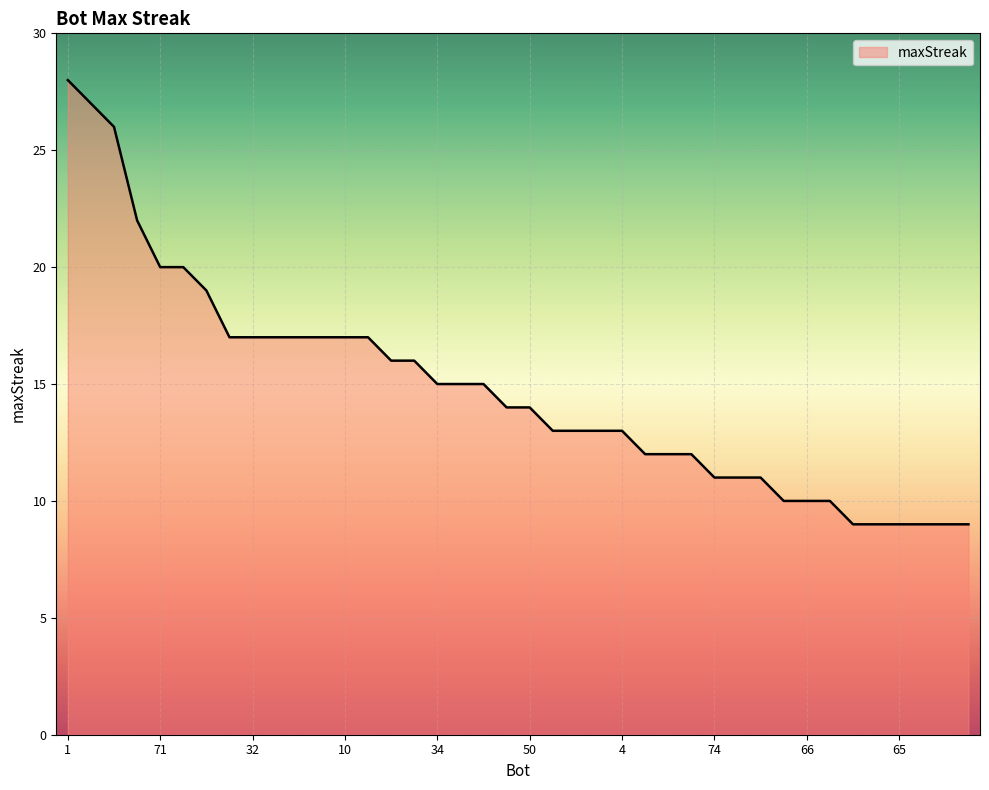

What is the greatest value displayed?

28